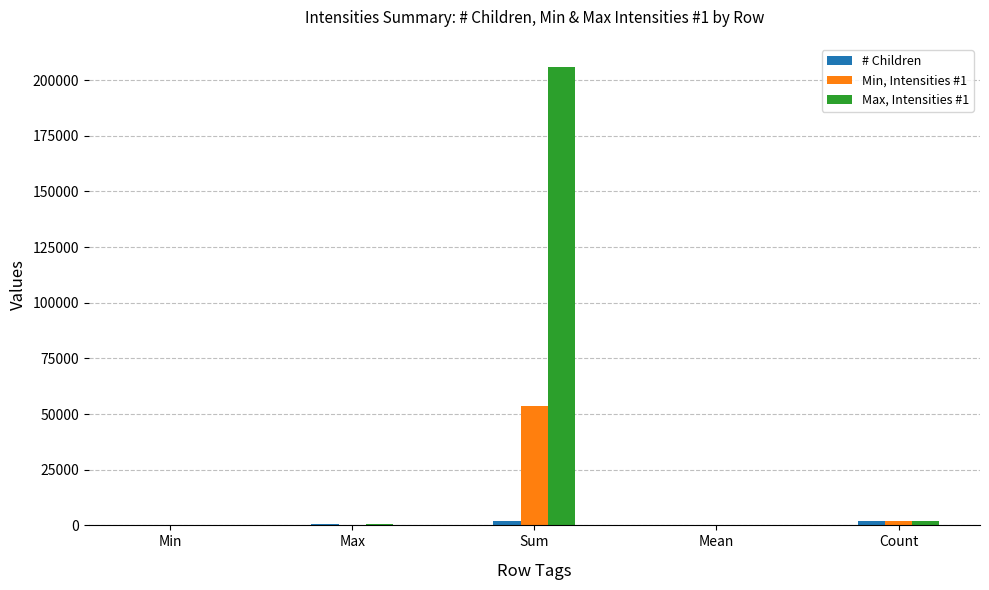

At which category is the sum across all series the highest?

Sum